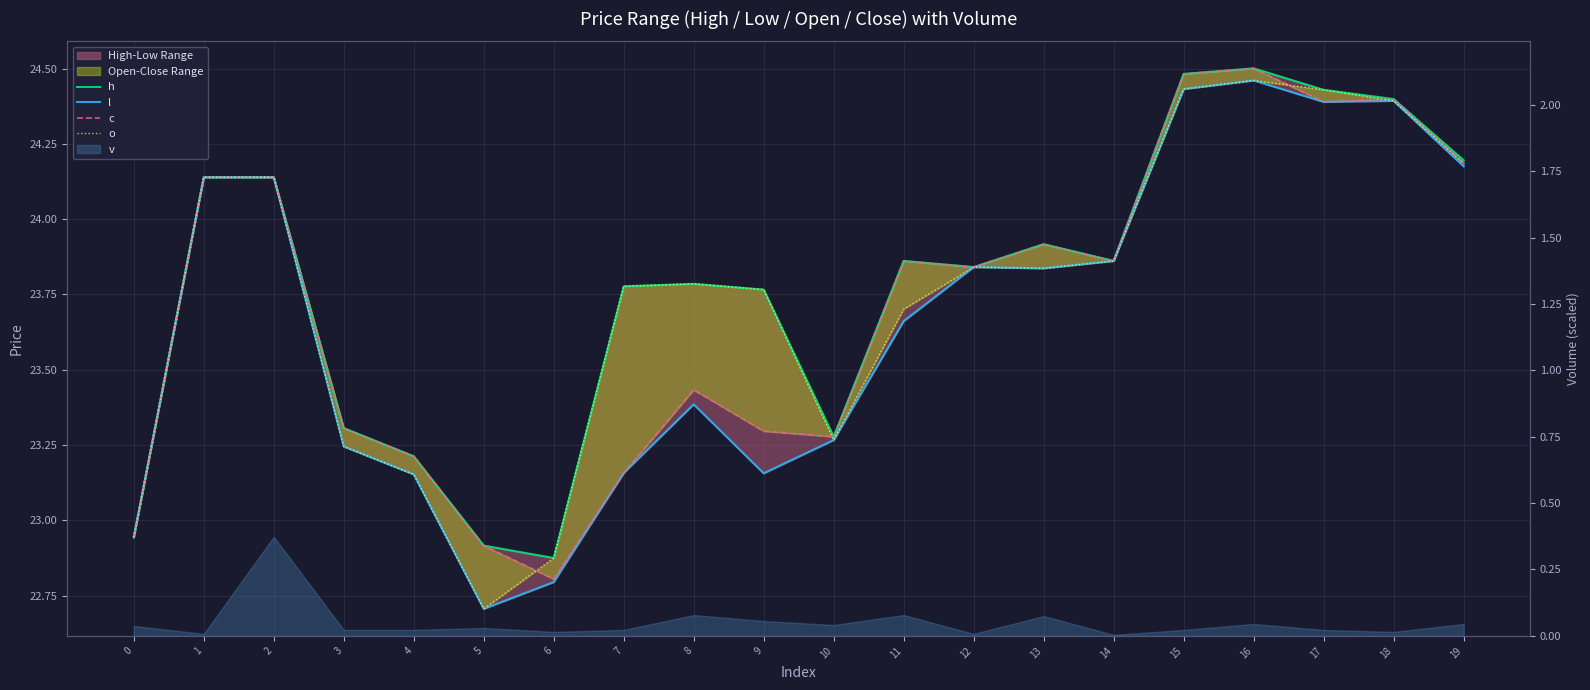

At which category does c reach its first local valley?

6